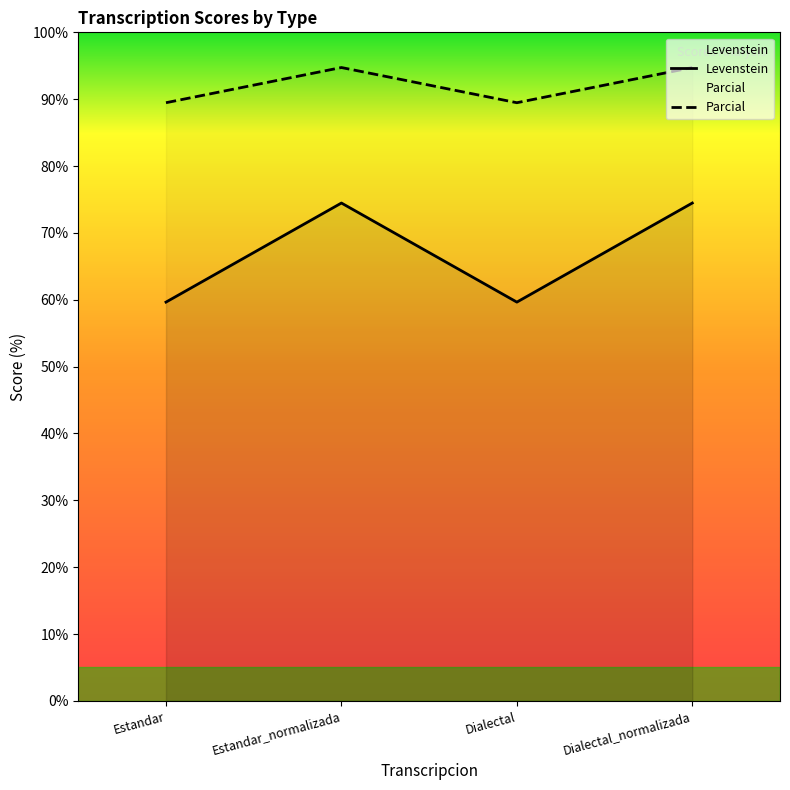

How many lines are shown in the chart?

2